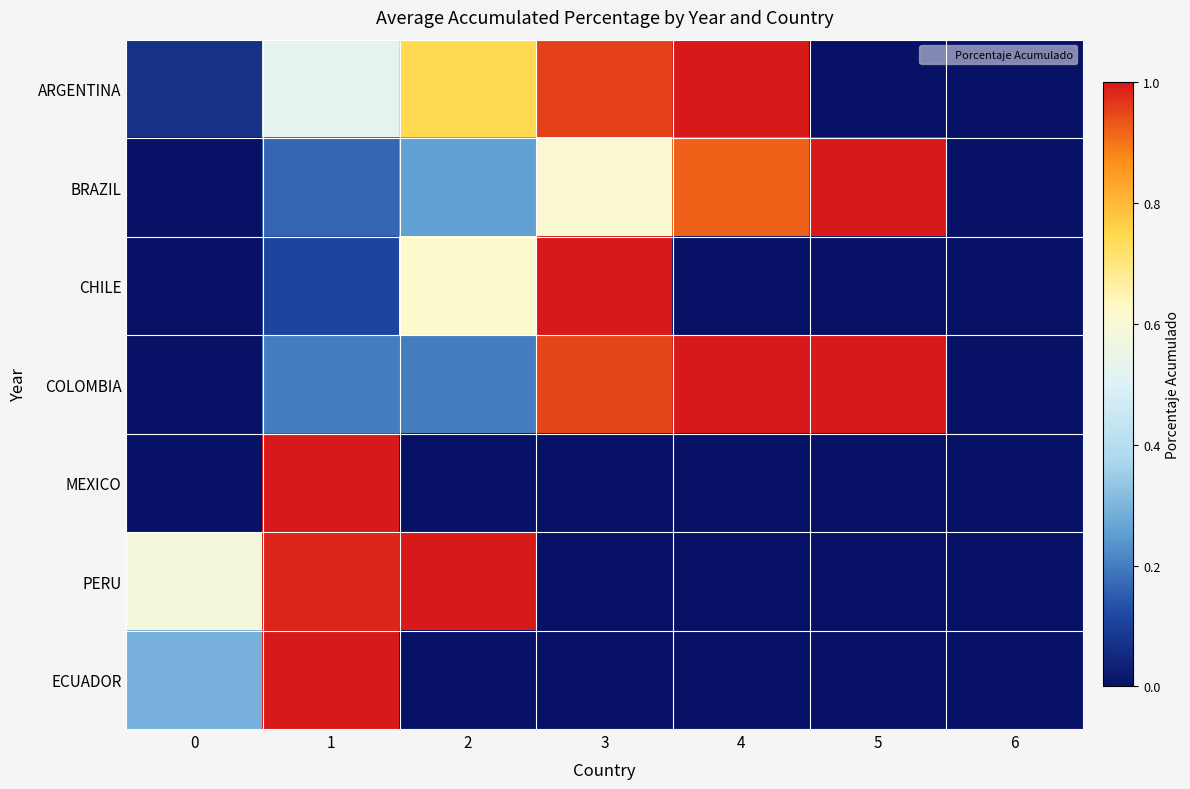

Between 1 and 4, which is larger?

4